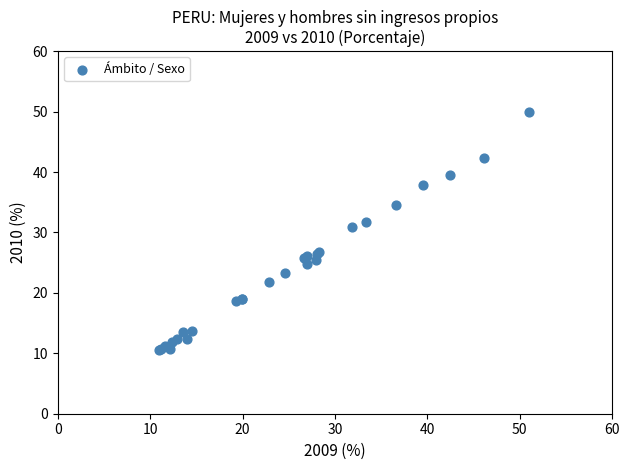

What Y value in the scatter plot is closest to 30?

30.8